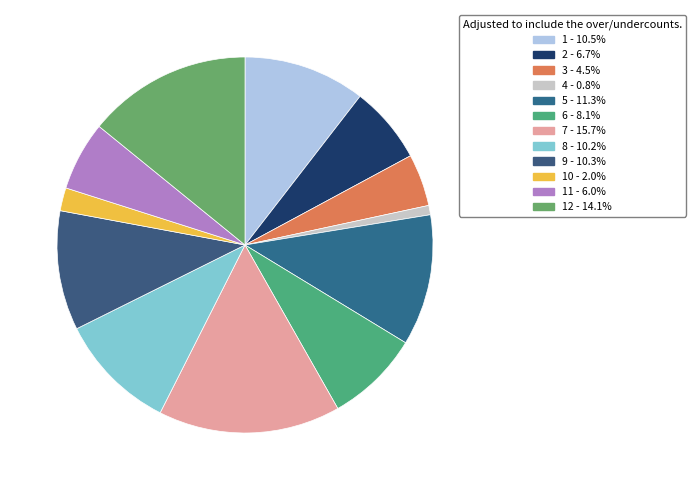

Count the number of slices in the pie.

12